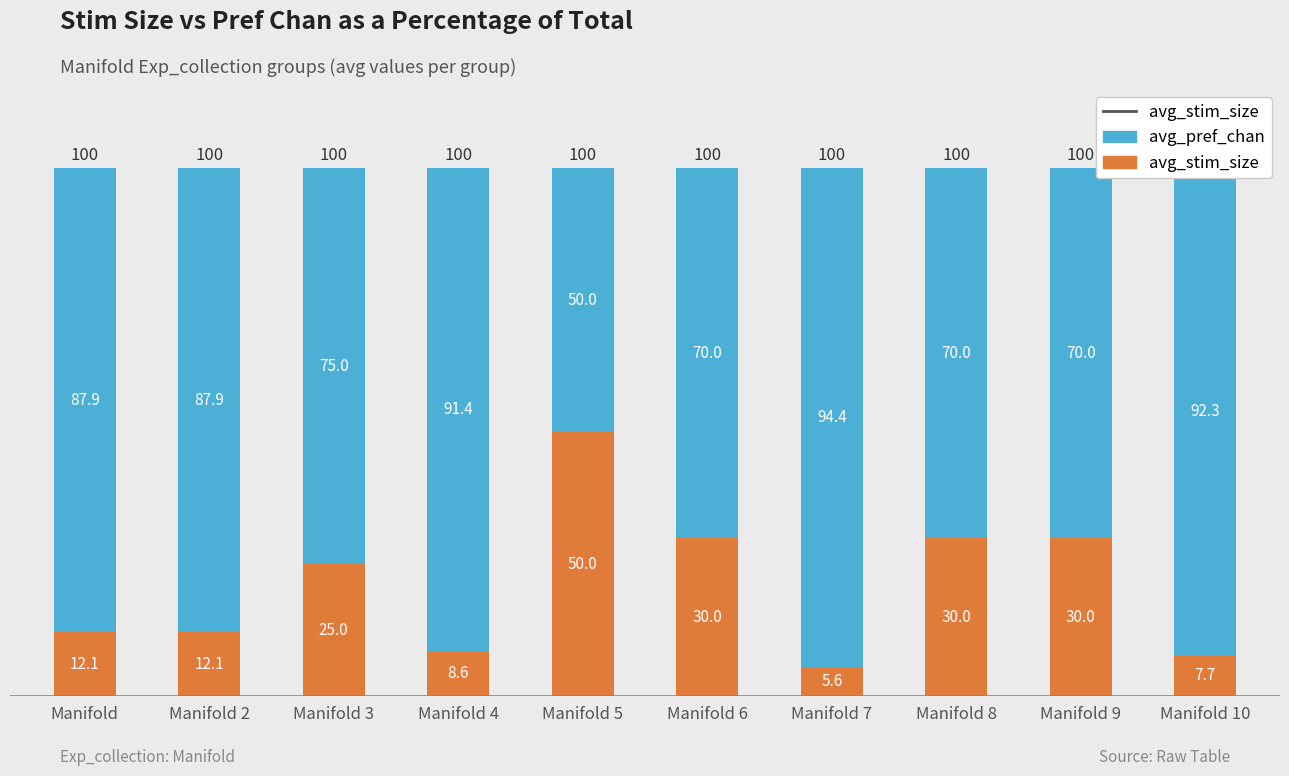

What is the difference between the maximum and minimum values in the avg_stim_size series?

44.4